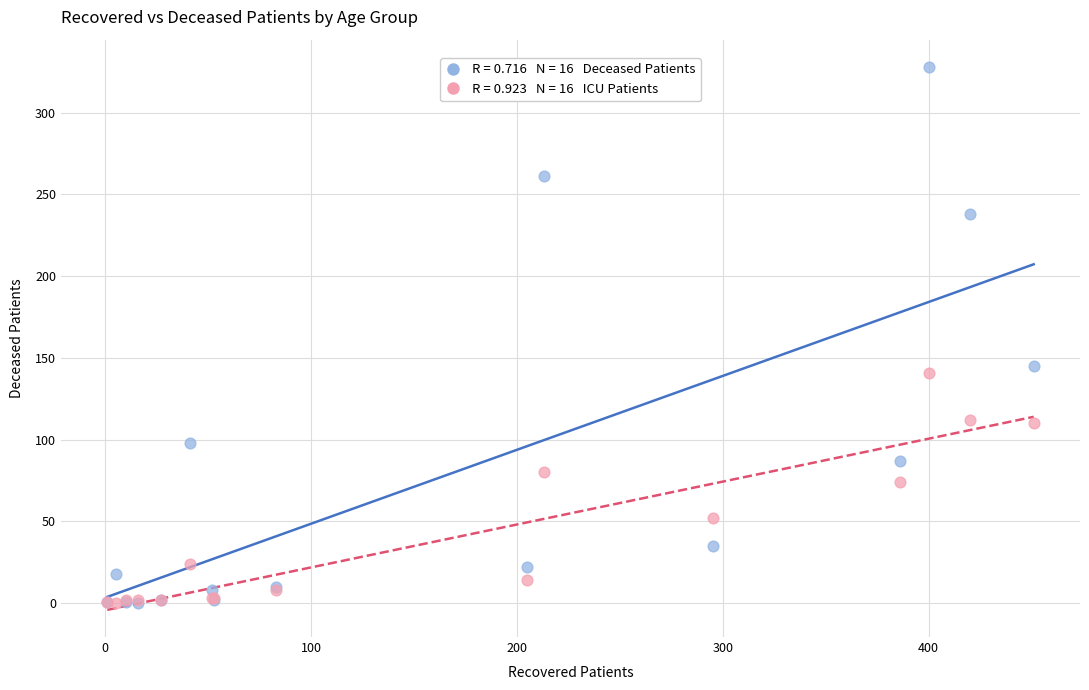

Across all series, what Y value is closest to 164?

145